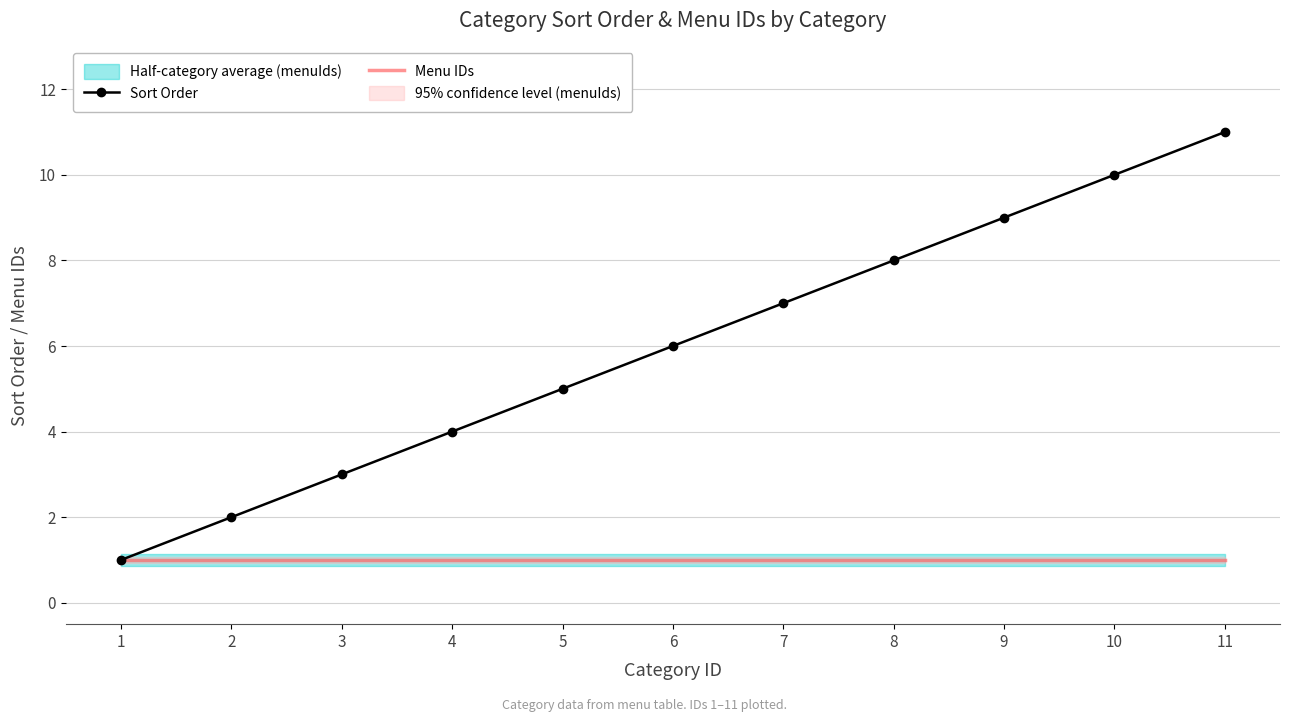

What is the difference between the maximum and minimum values in the Sort Order series?

10